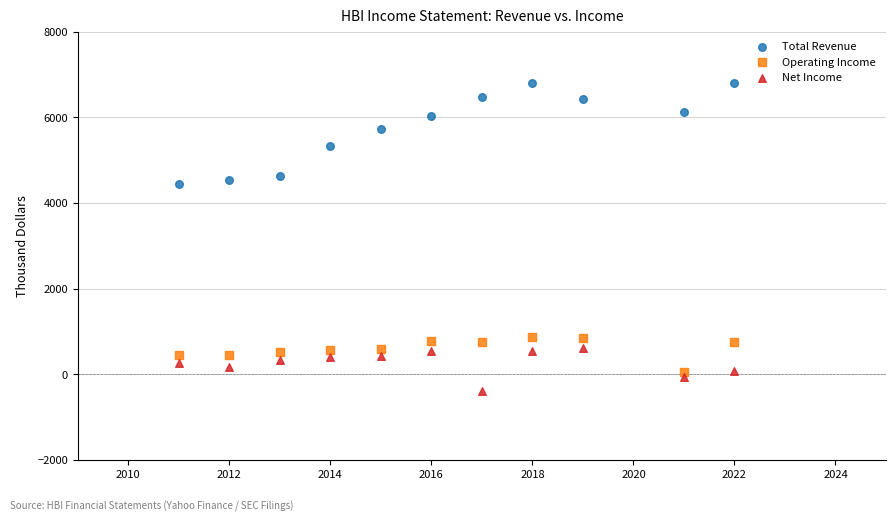

Which series contains the lowest Y value?

Net Income